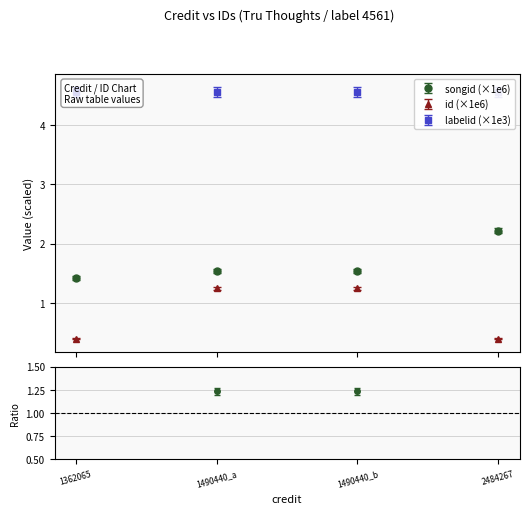

At which label does id reach its peak?

1490440_a